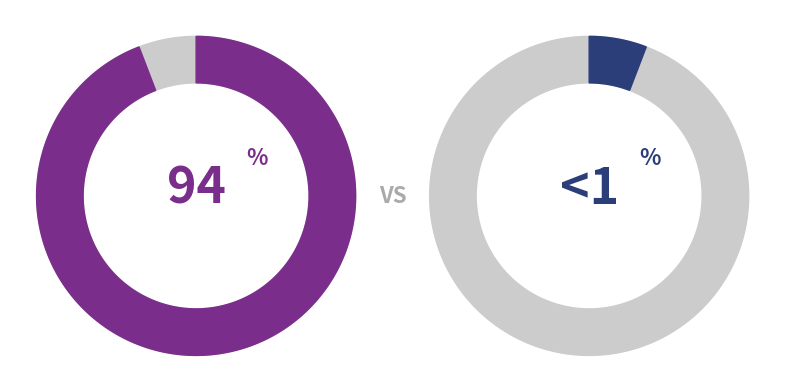

Count the number of slices in the pie.

2